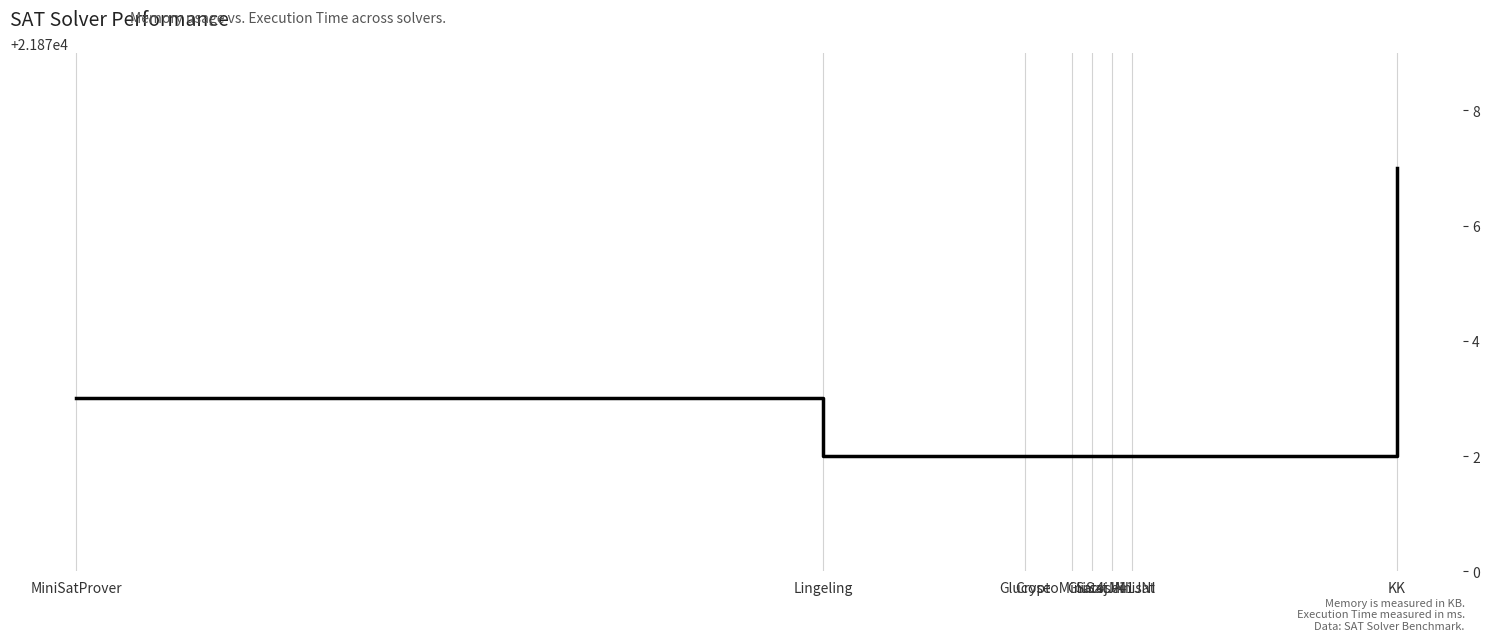

How many distinct data groups are displayed?

1